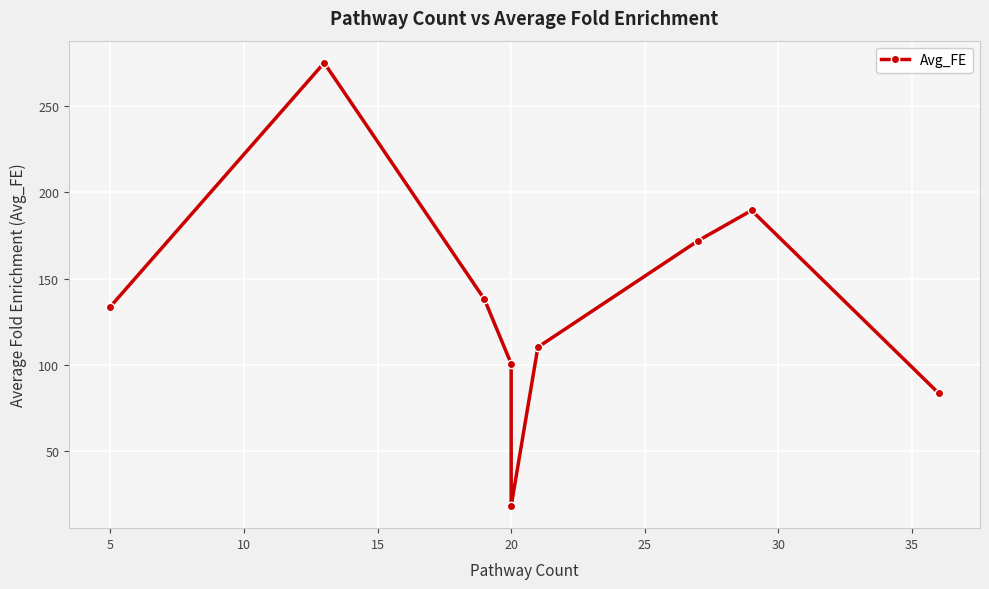

Reading right to left, extract all data points from this chart.

83.6	189.5	172.0	110.3	18.2	100.6	138.0	275.0	133.8